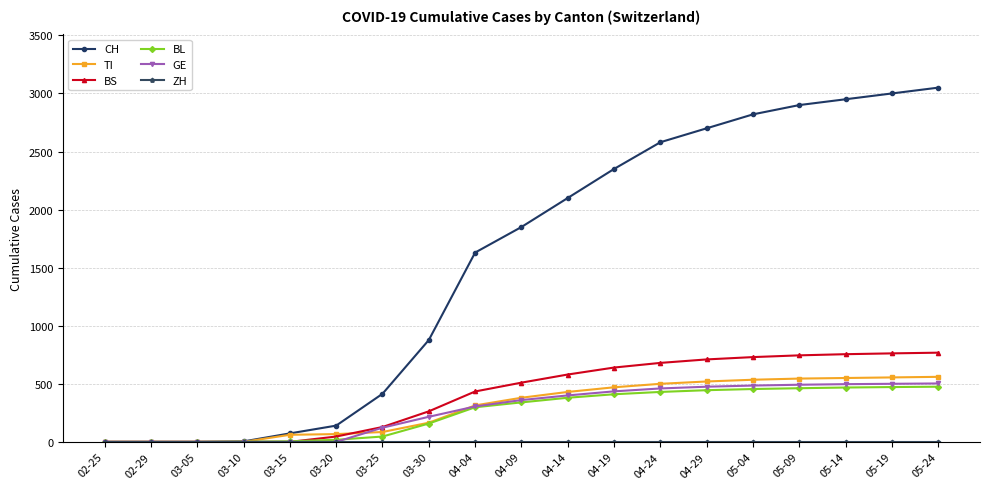

What is the label of the 3rd point from the left?

03-05